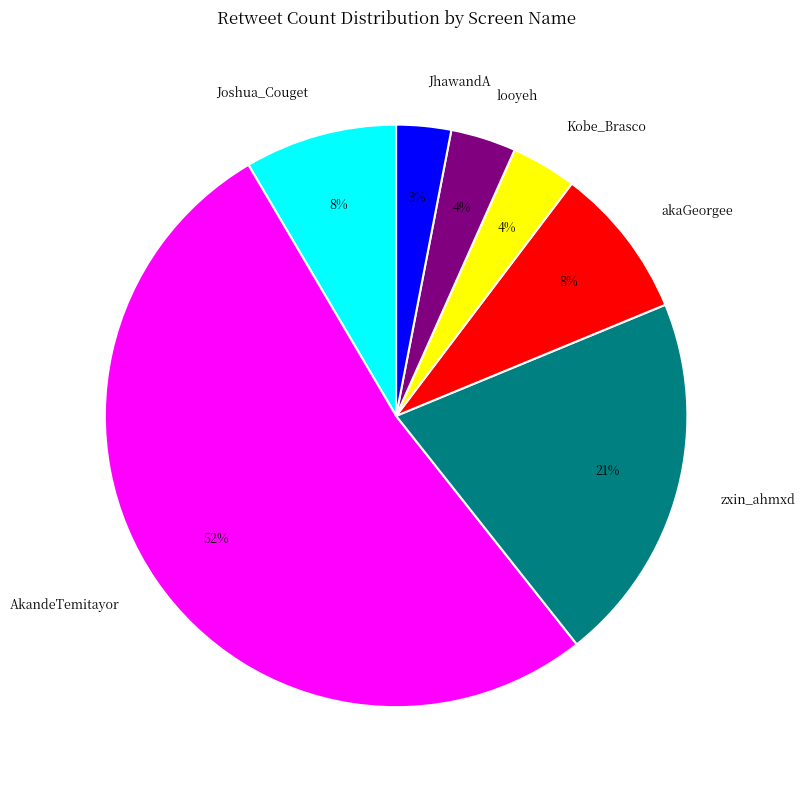

Which has a higher value, looyeh or JhawandA?

looyeh